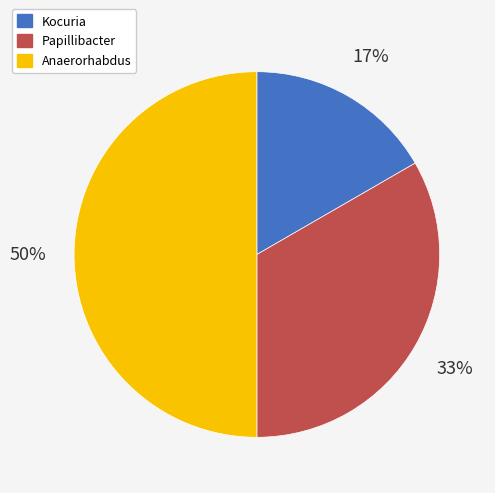

True or false: Anaerorhabdus accounts for 36% of the total.

False